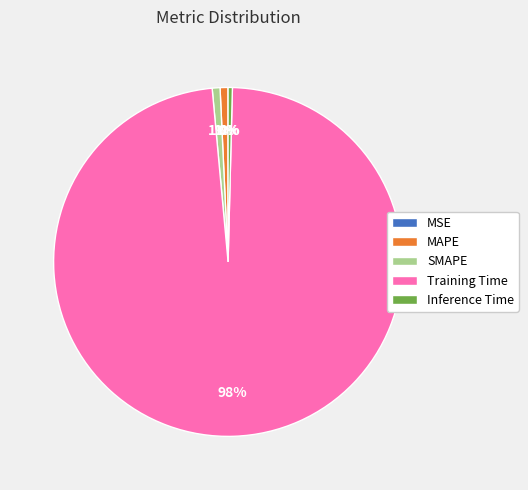

To the nearest percent, what is the difference between the largest and smallest slice percentages?

98%